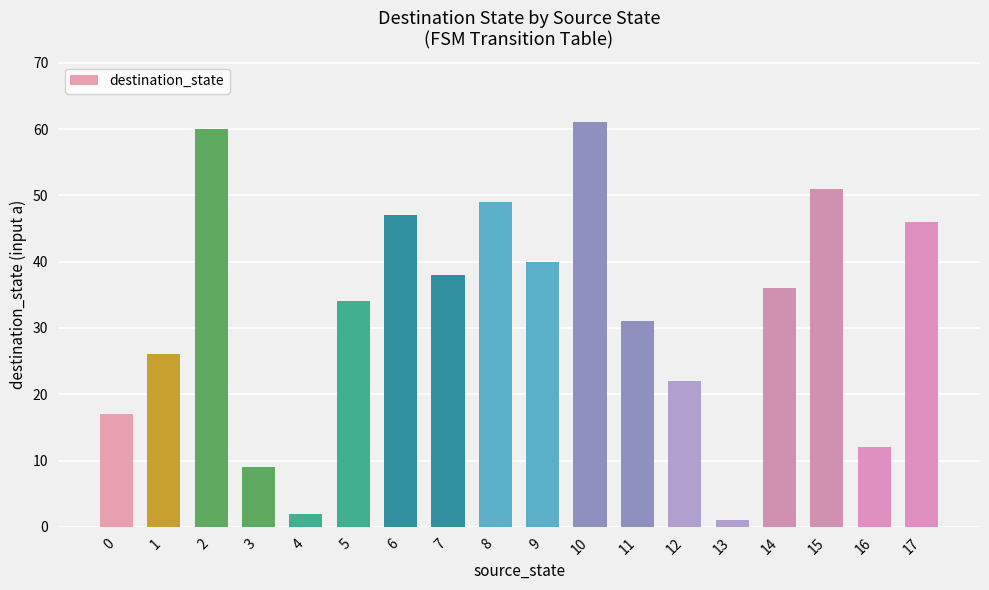

What is the value of the 9th bar from the left?

49